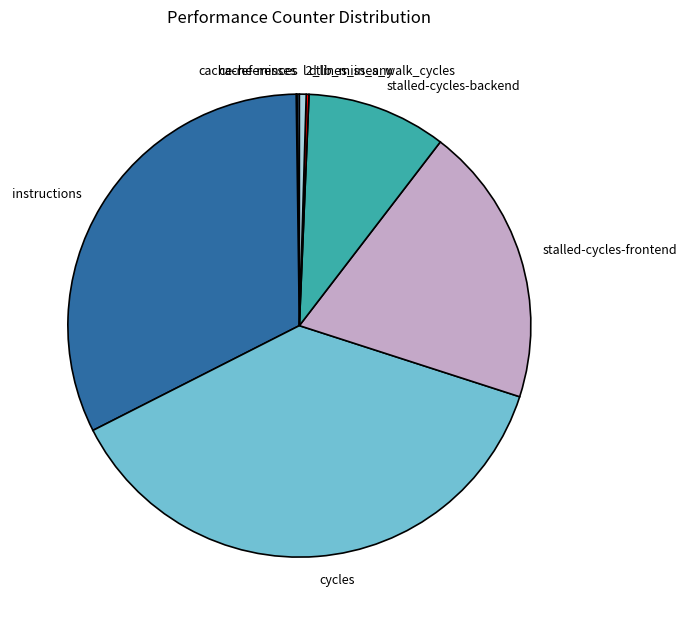

Is there any slice that represents more than half of the pie?

No